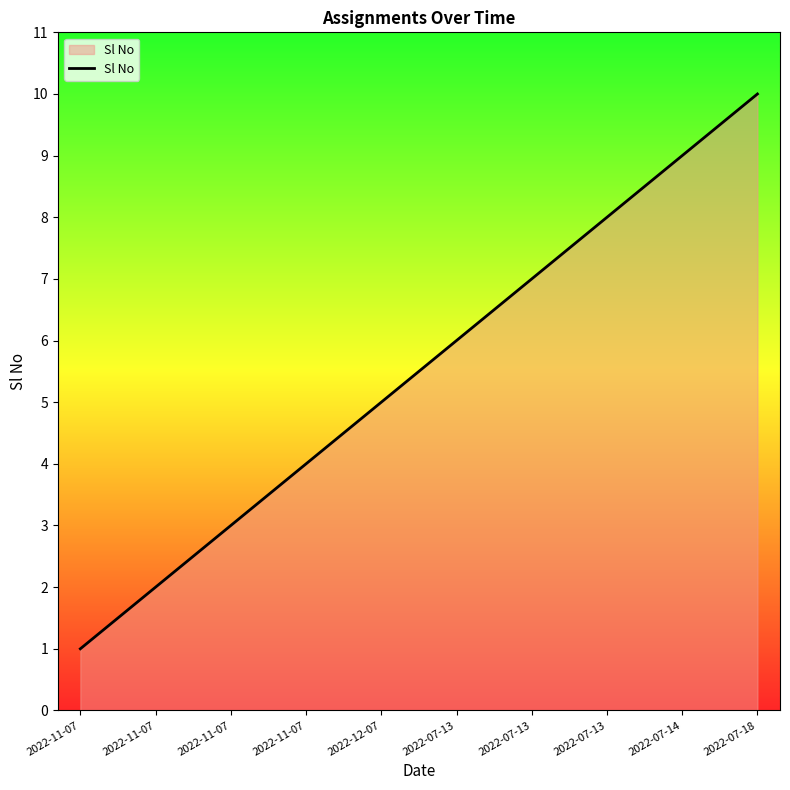

Where does the data first go above 6?

2022-07-13